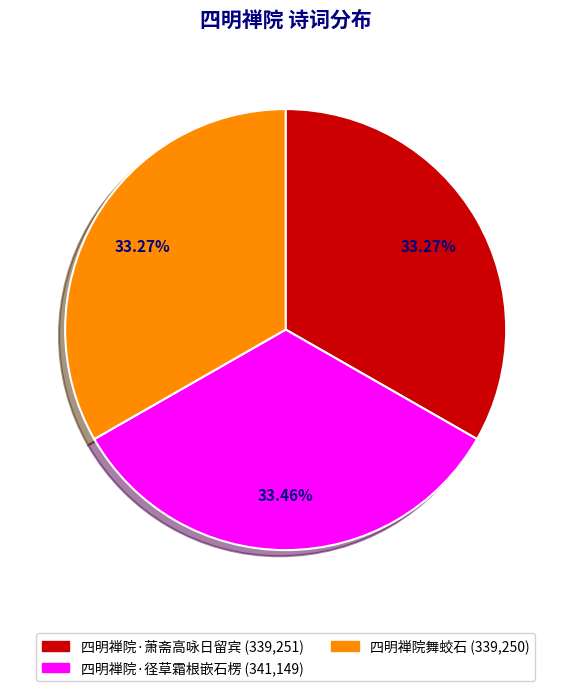

What is the ratio of the value at 四明禅院舞蛟石 to the value at 四明禅院·萧斋高咏日留宾?

1.0